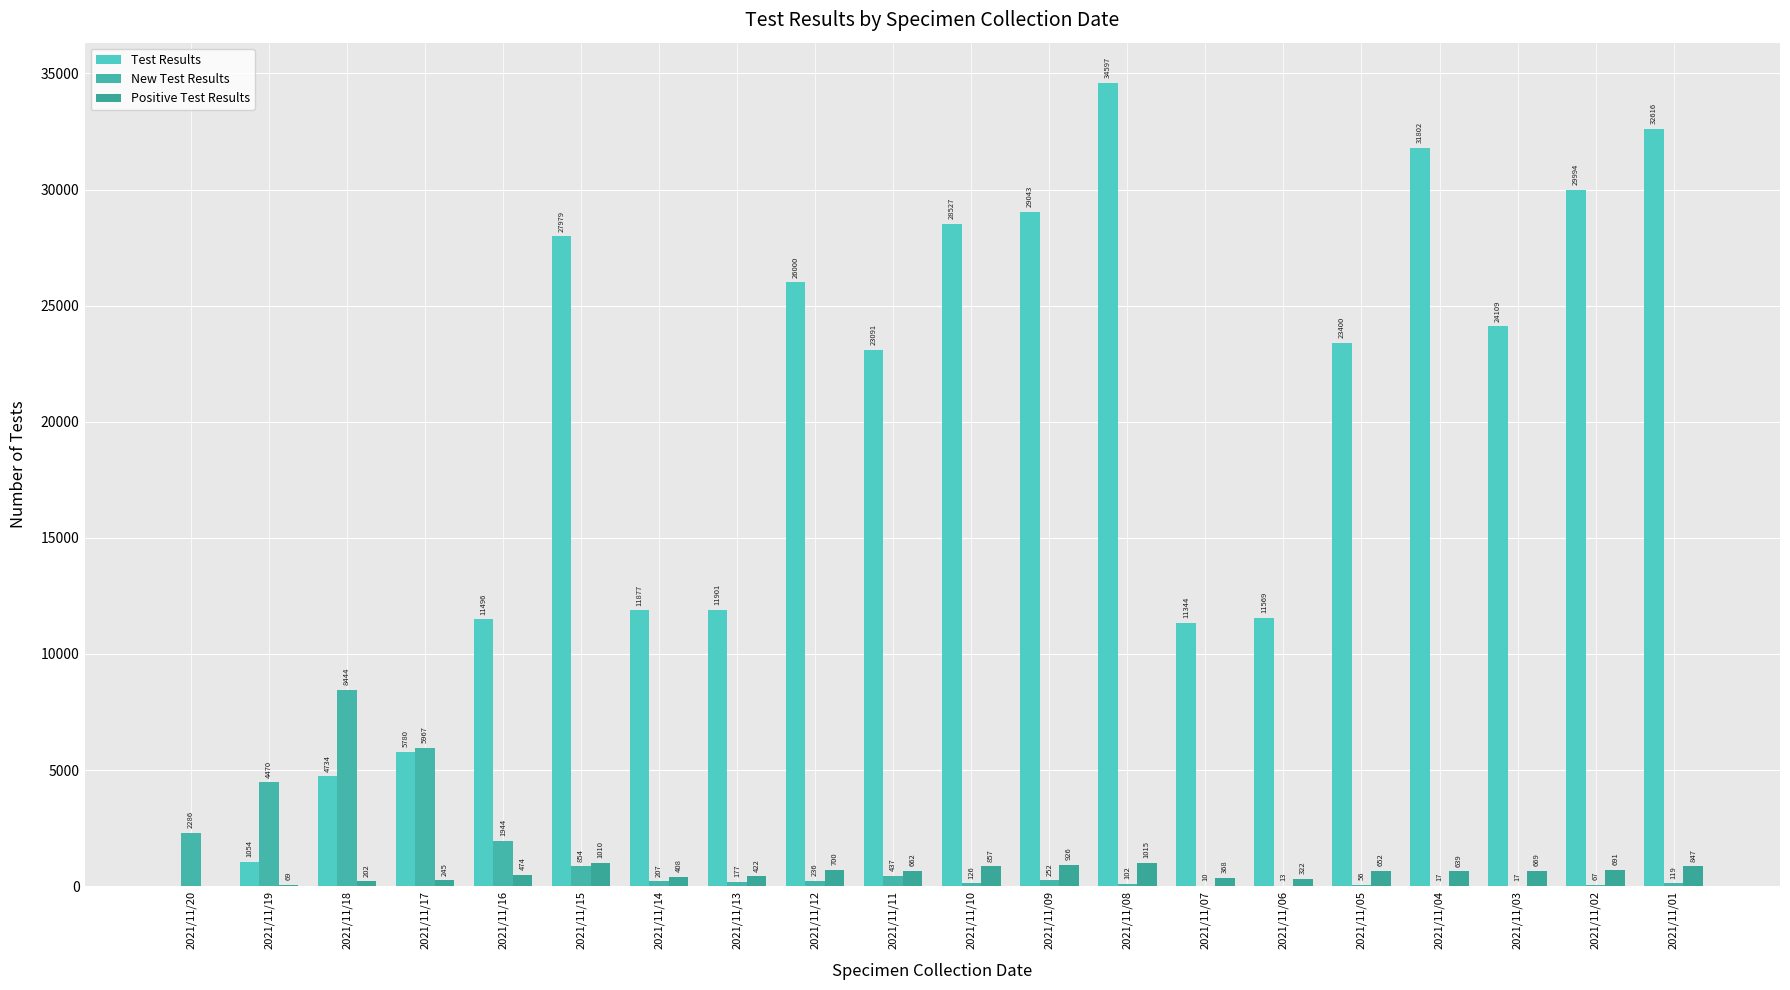

What is the difference between the highest and lowest values at 2021/11/16?

11022